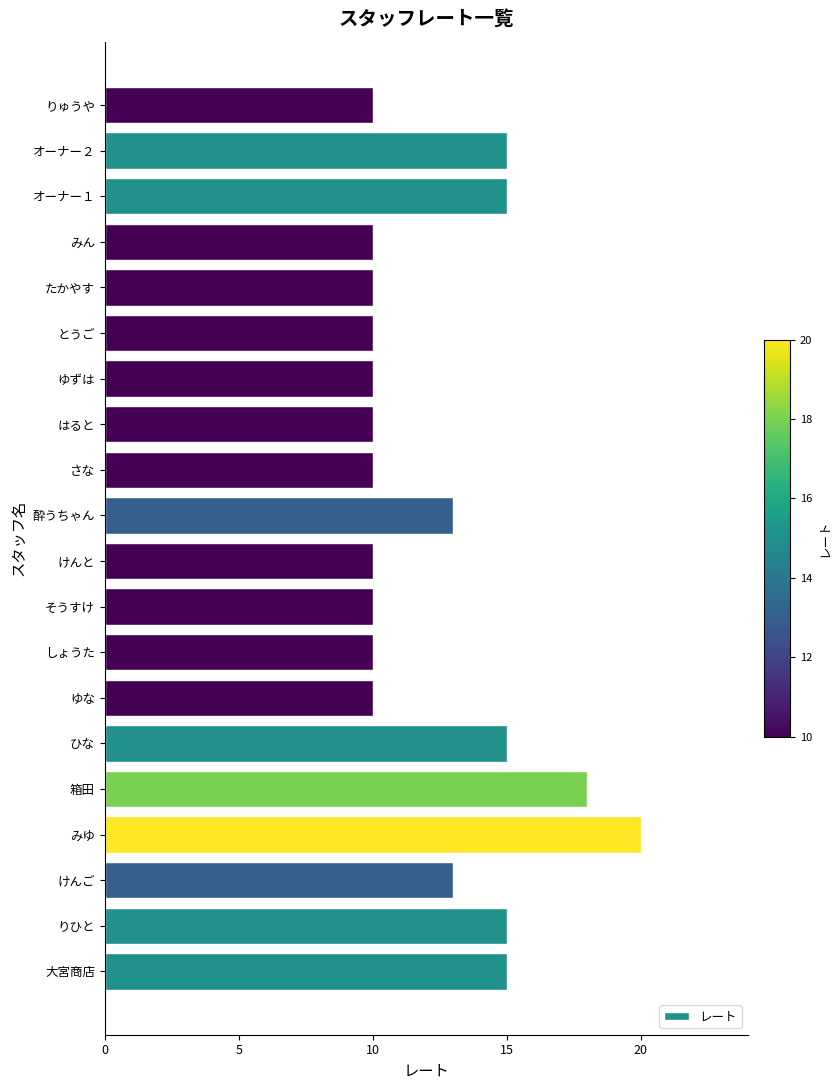

What value does the data have at みん?

10